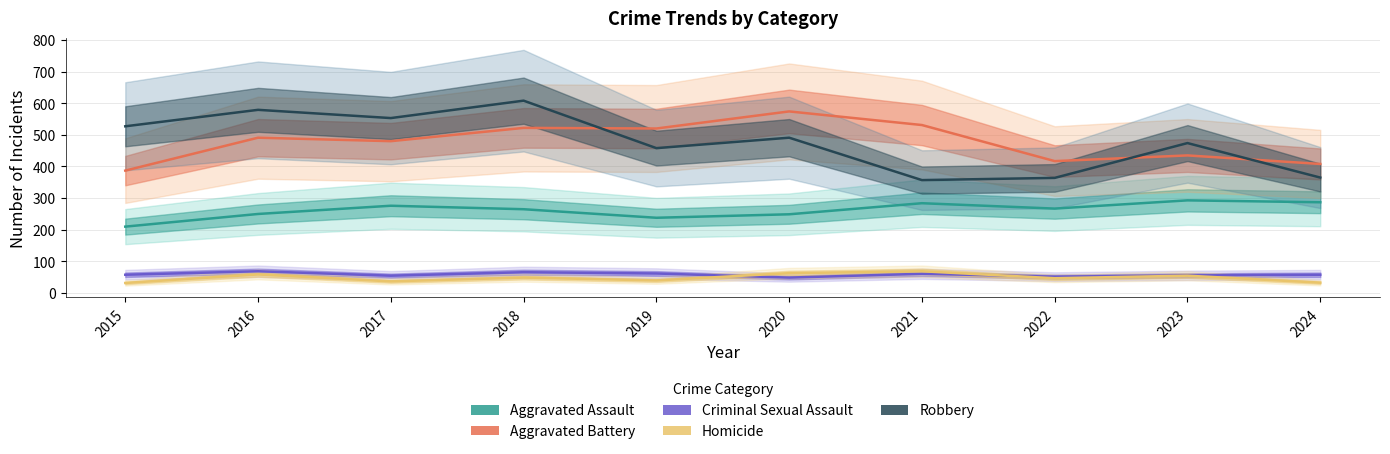

The Robbery series shows 357 at 2021. True or false?

True